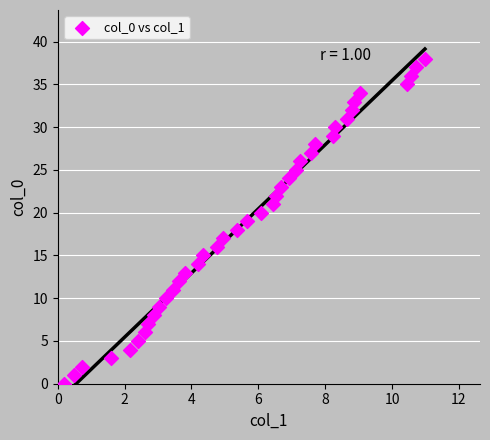

What is the range of Y values (max minus min)?

38